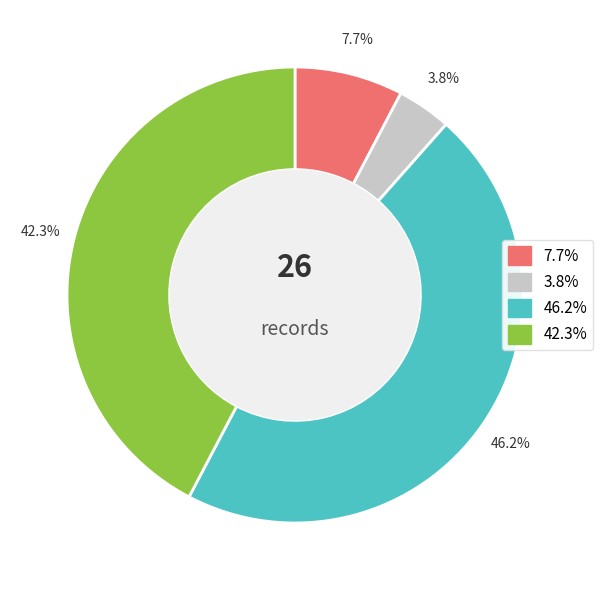

Count the number of slices in the pie.

4